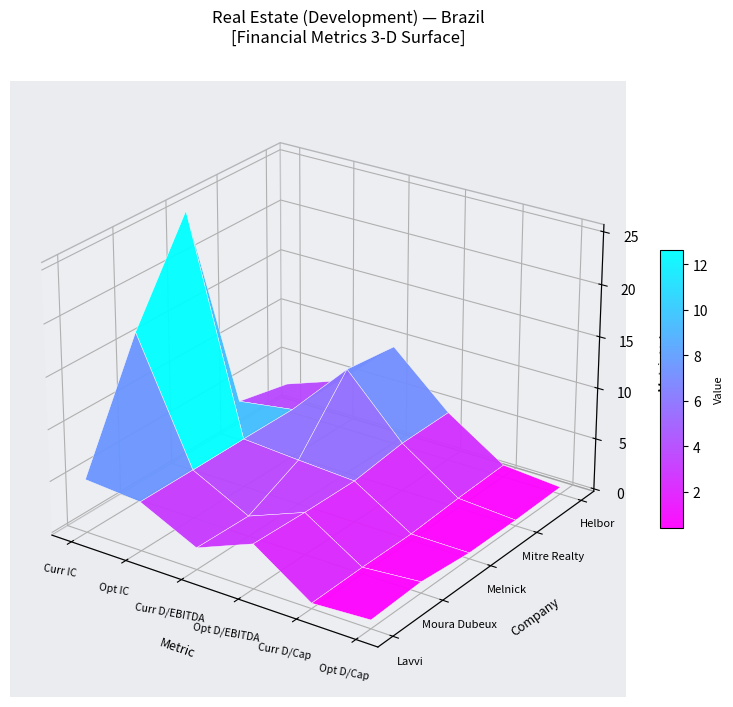

What is the difference between the Melnick values at Melnick and 5?

3.8